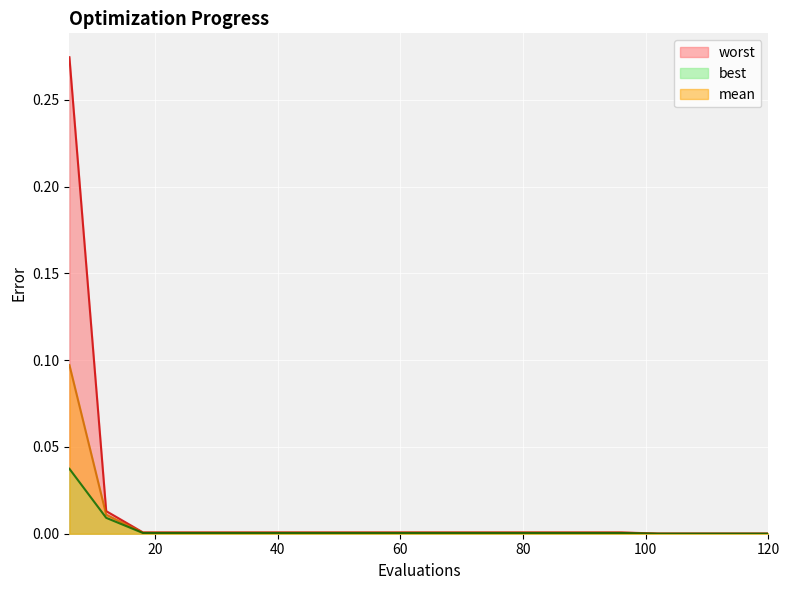

Is the value of best at 60 greater than the value of mean at 6?

No